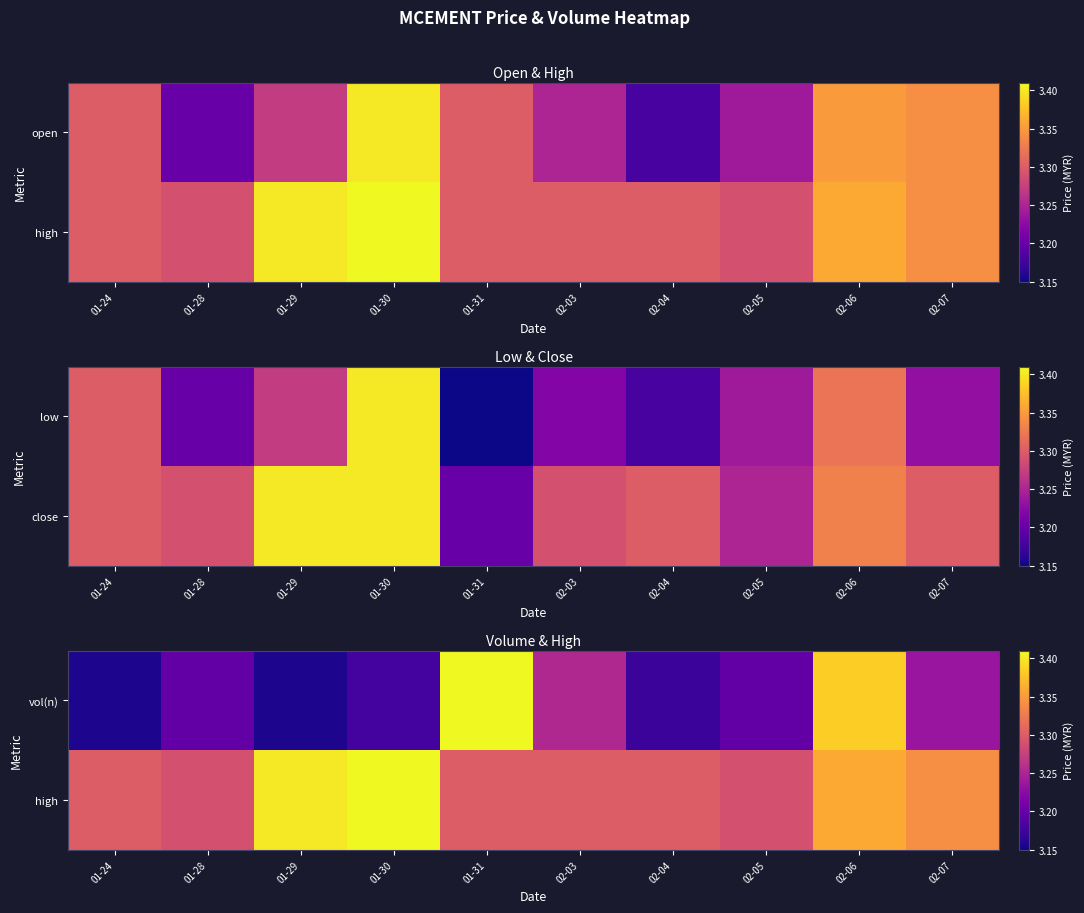

What is the maximum value for vol(n)?

3.4